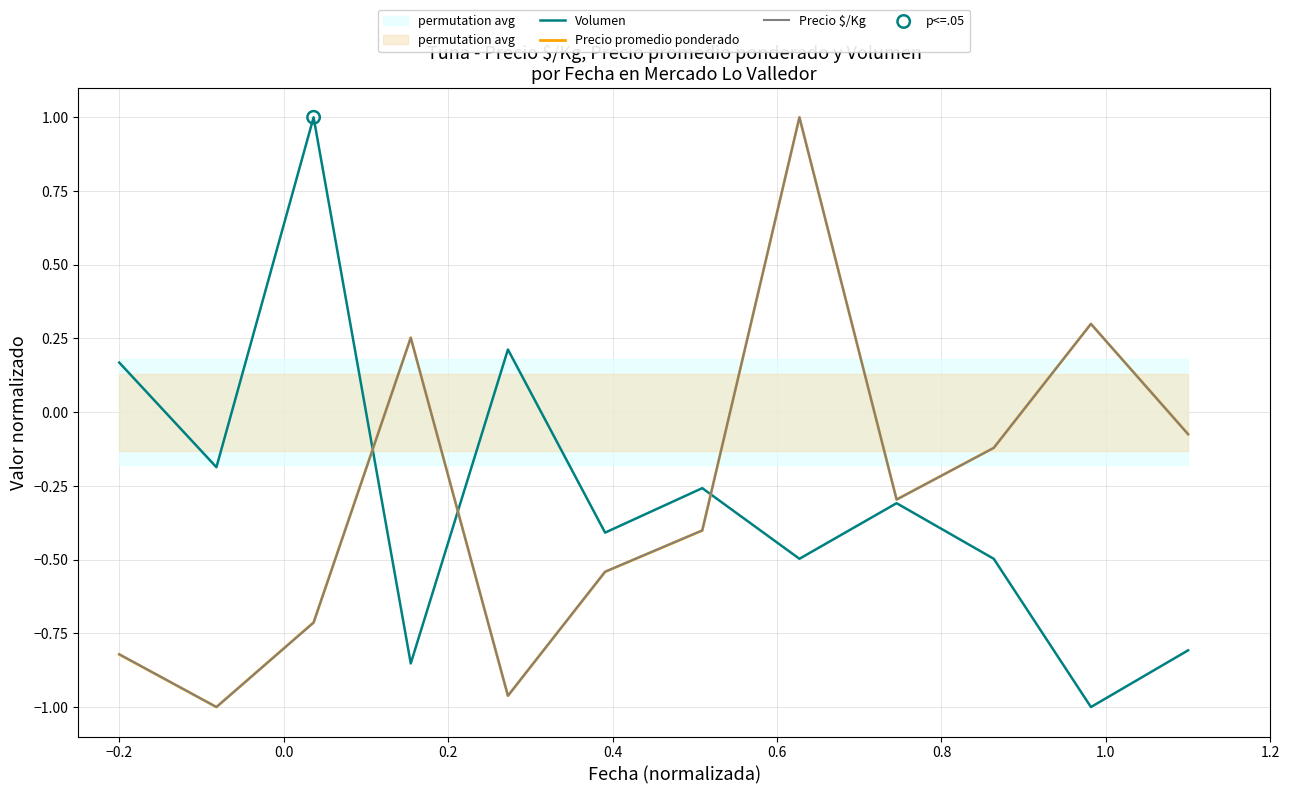

Which series has the largest Y range (max minus min)?

Volumen